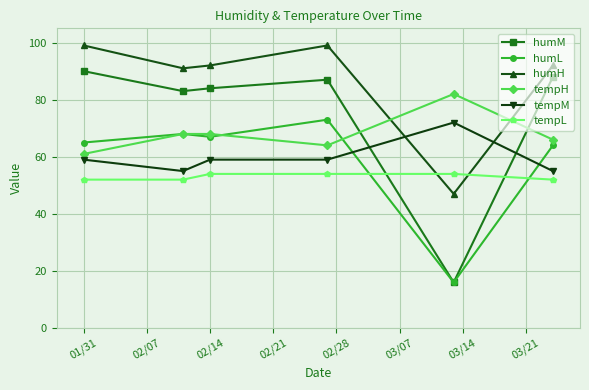

What is the value of the tempH point at the 3rd from the left?

68